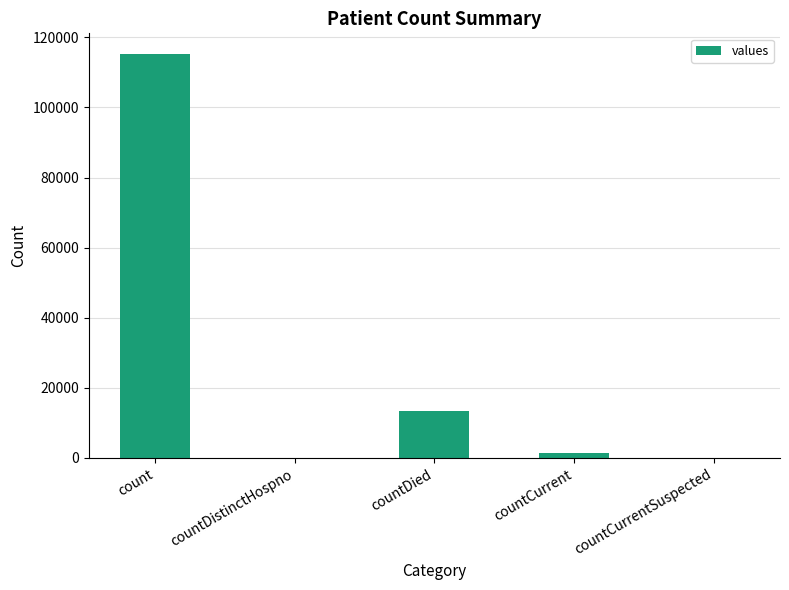

Which category has the highest value across all series?

count